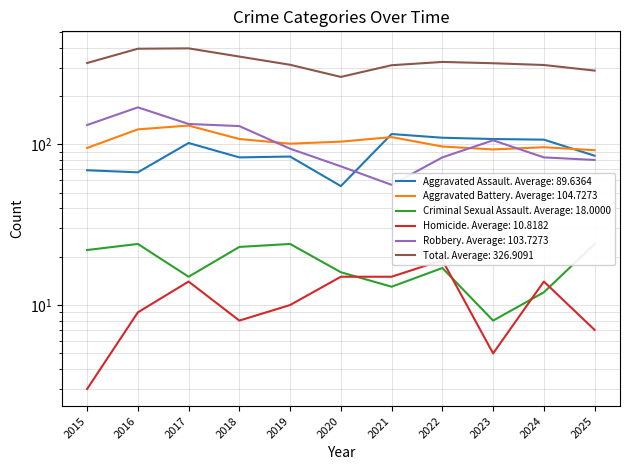

What is the greatest value displayed?

396